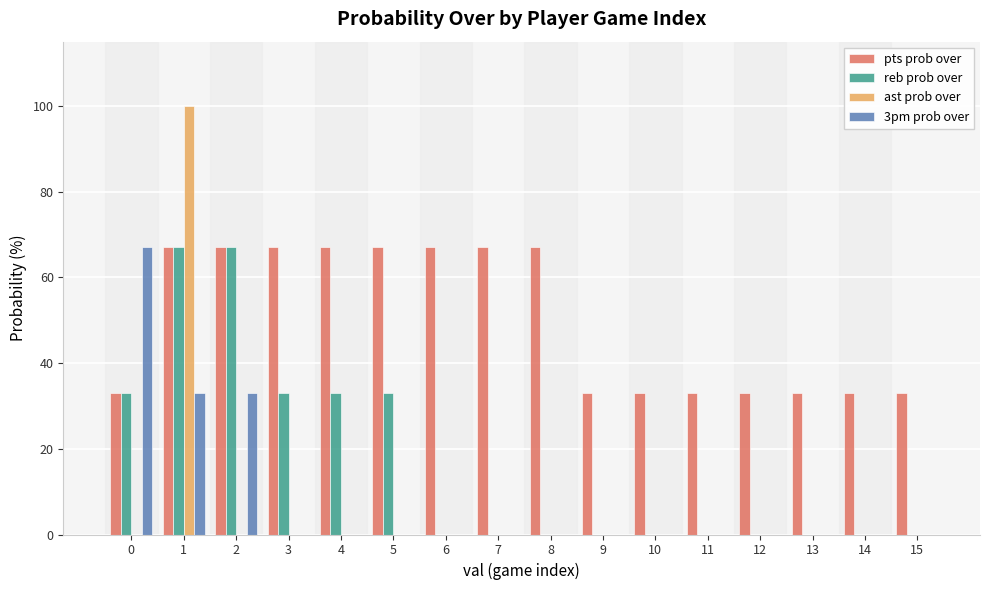

Is the value of pts prob over at 13 greater than the value of ast prob over at 4?

Yes